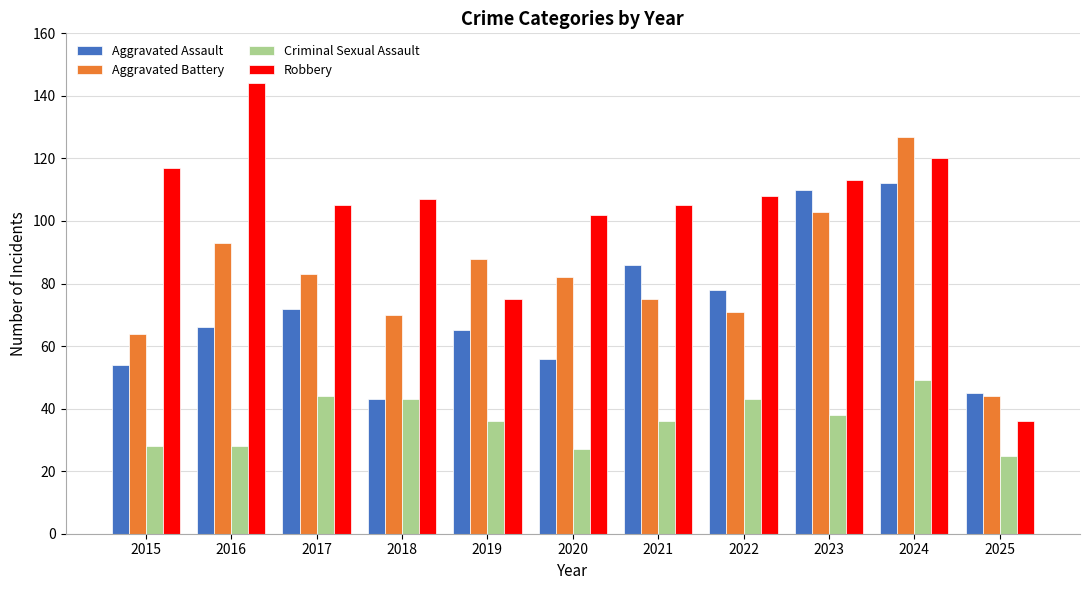

Does the chart contain stacked bars?

No